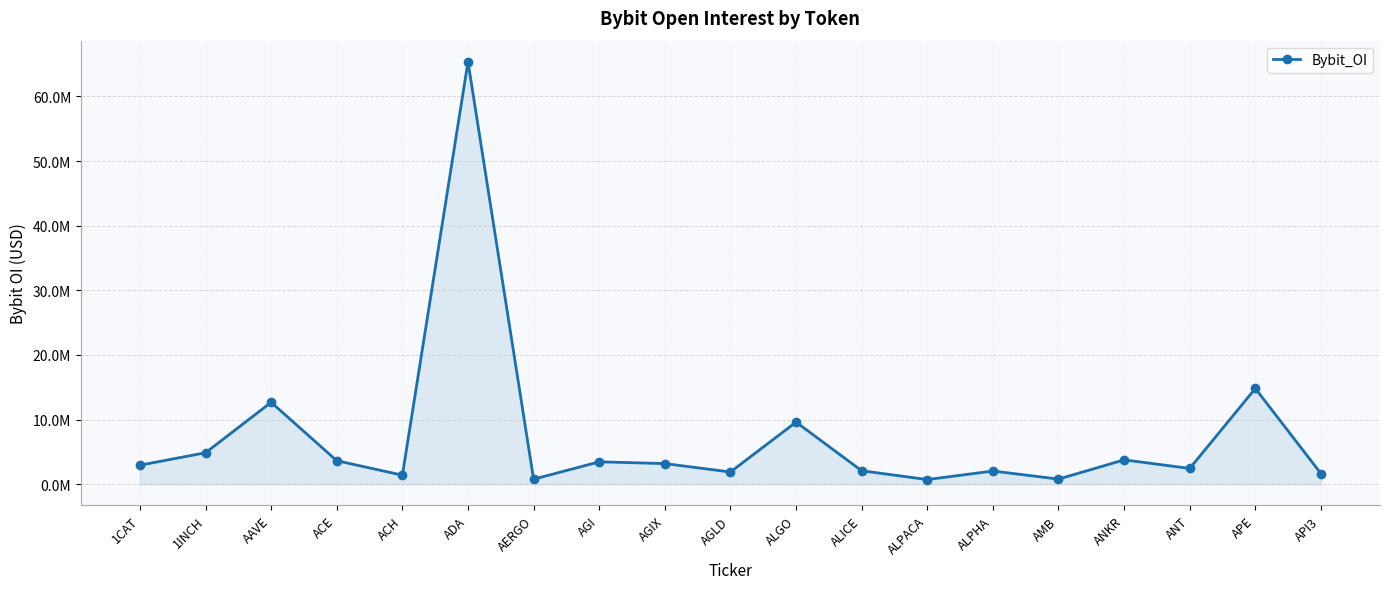

Does the chart have visible grid lines?

Yes